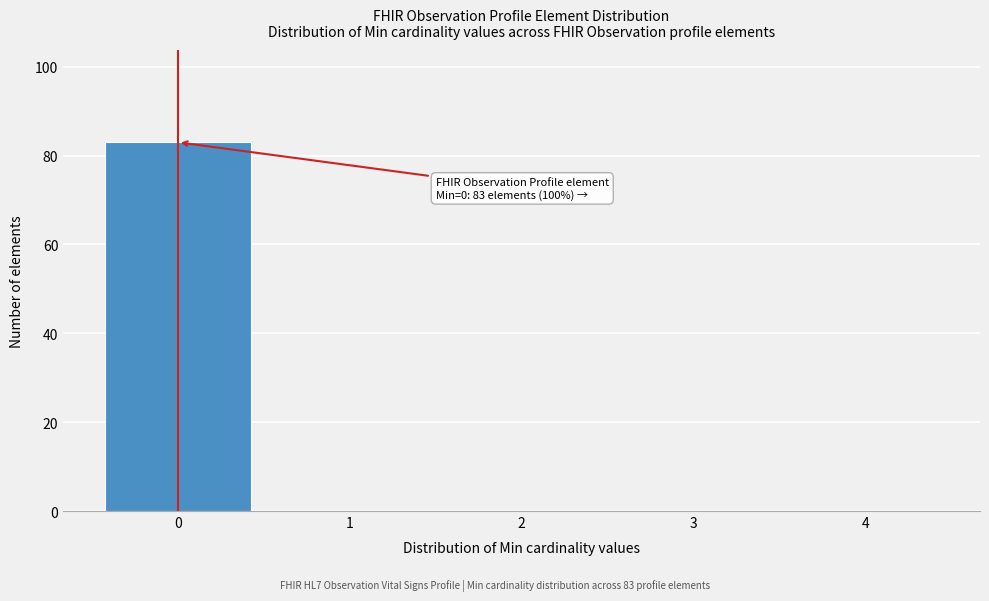

Reading left to right, list all the values displayed in this chart.

0=83	1=0	2=0	3=0	4=0